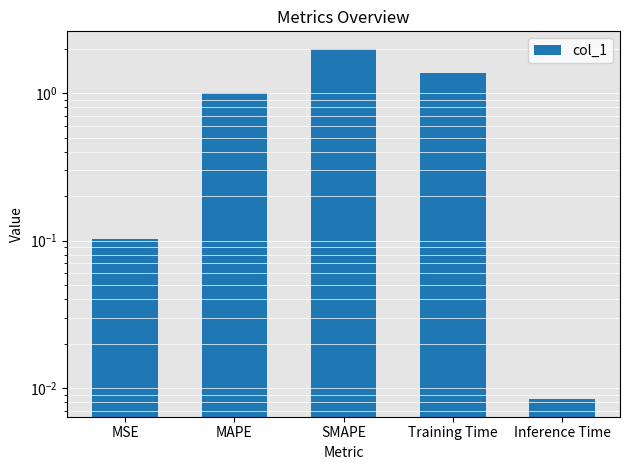

What is the approximate value at MSE?

0.1